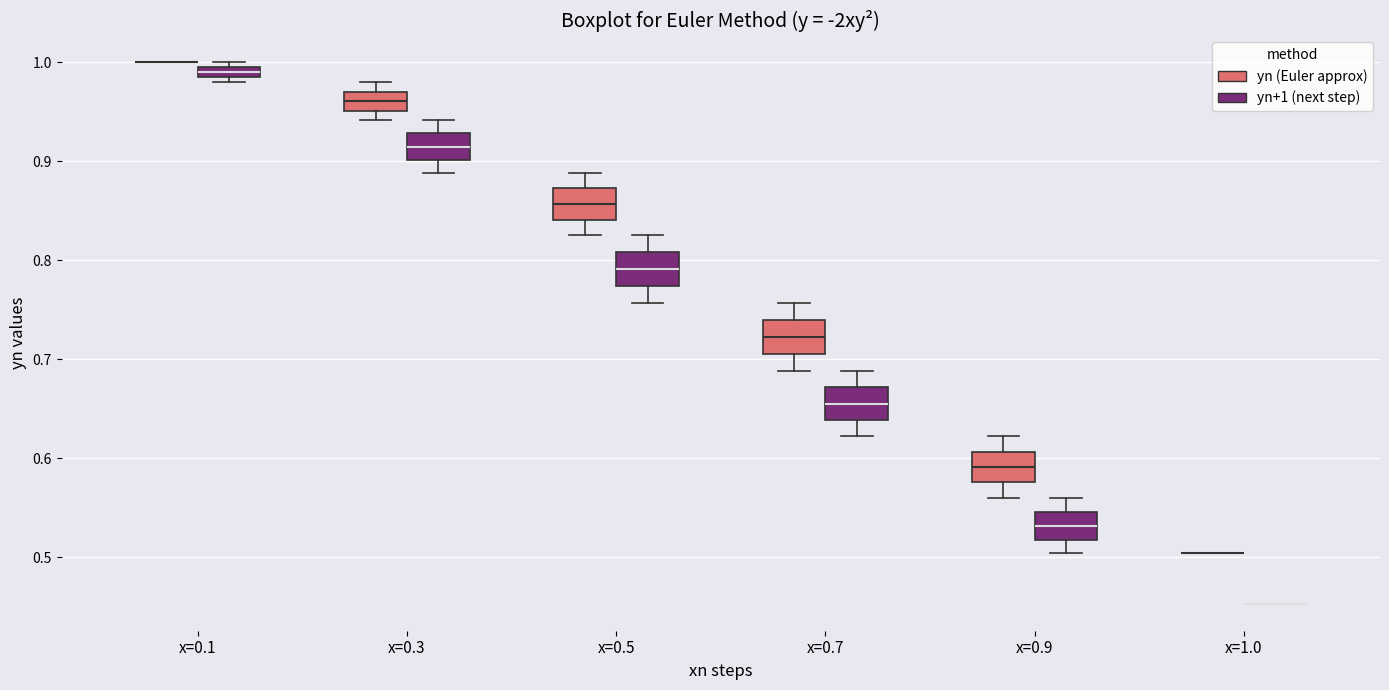

Where does the median line of the box for x=0.7 (yn+1 (next step)) sit on the y-axis? The values are not printed on the chart, so give them approximately, as read against the axis.

0.66